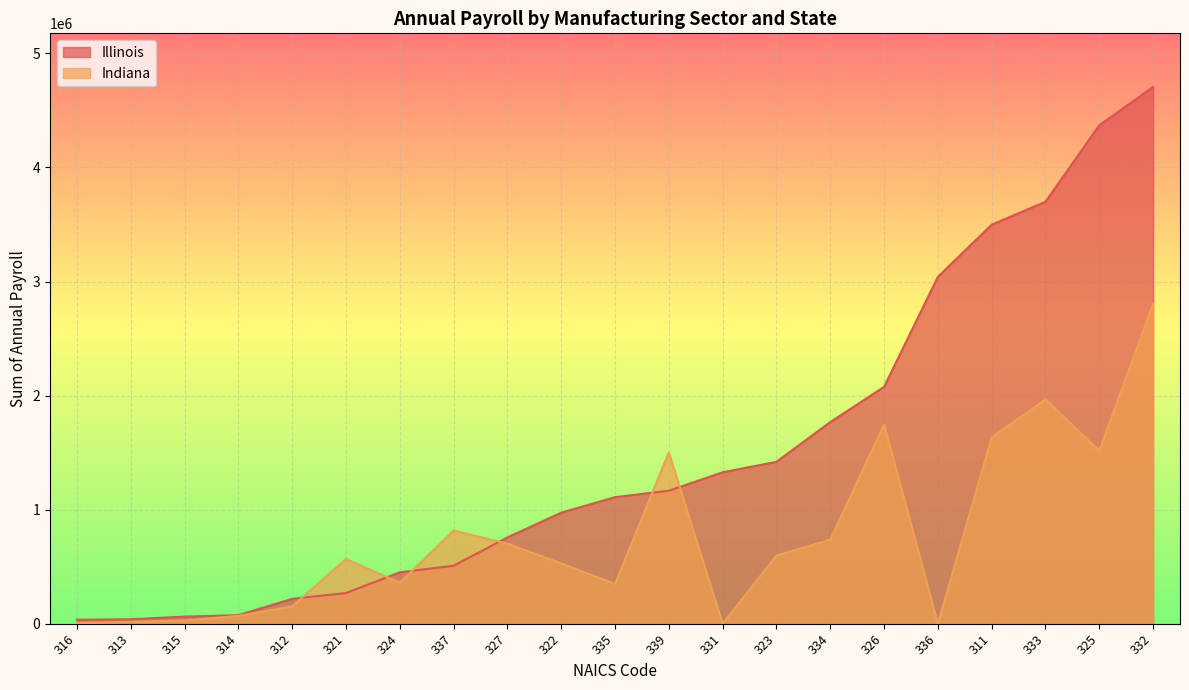

Is it true that Illinois equals 1436943 at 336?

False